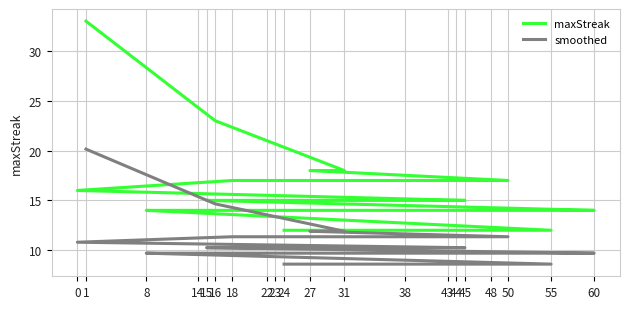

Rank the series by their average value, from highest to lowest.

maxStreak, smoothed